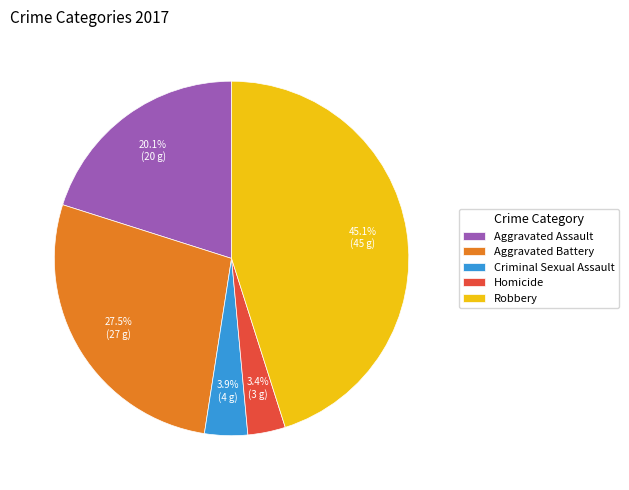

Count the number of slices in the pie.

5